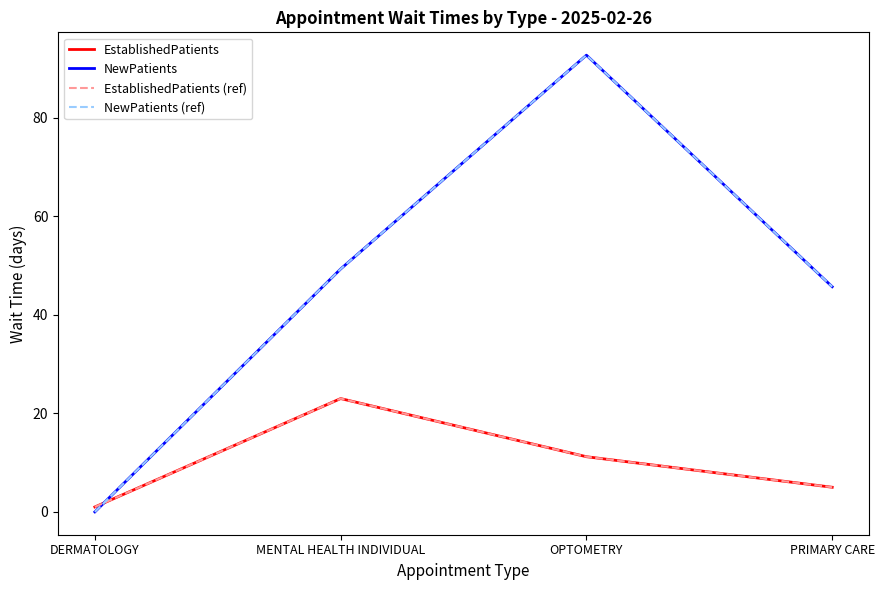

How many lines are shown in the chart?

4